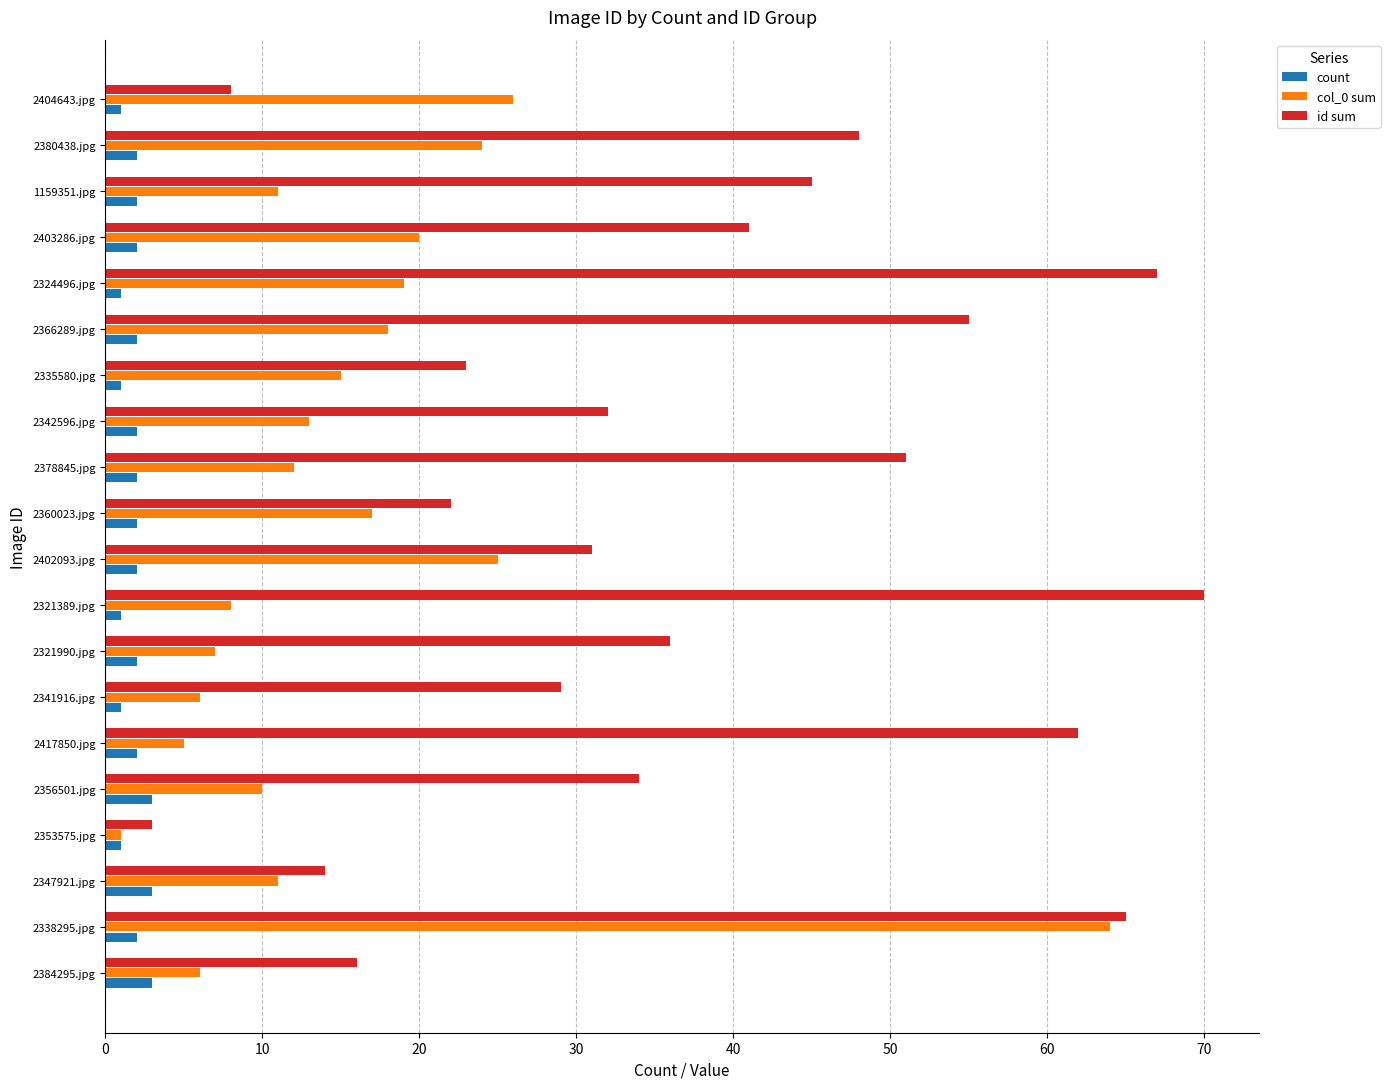

At which category is the sum across all series the highest?

2338295.jpg